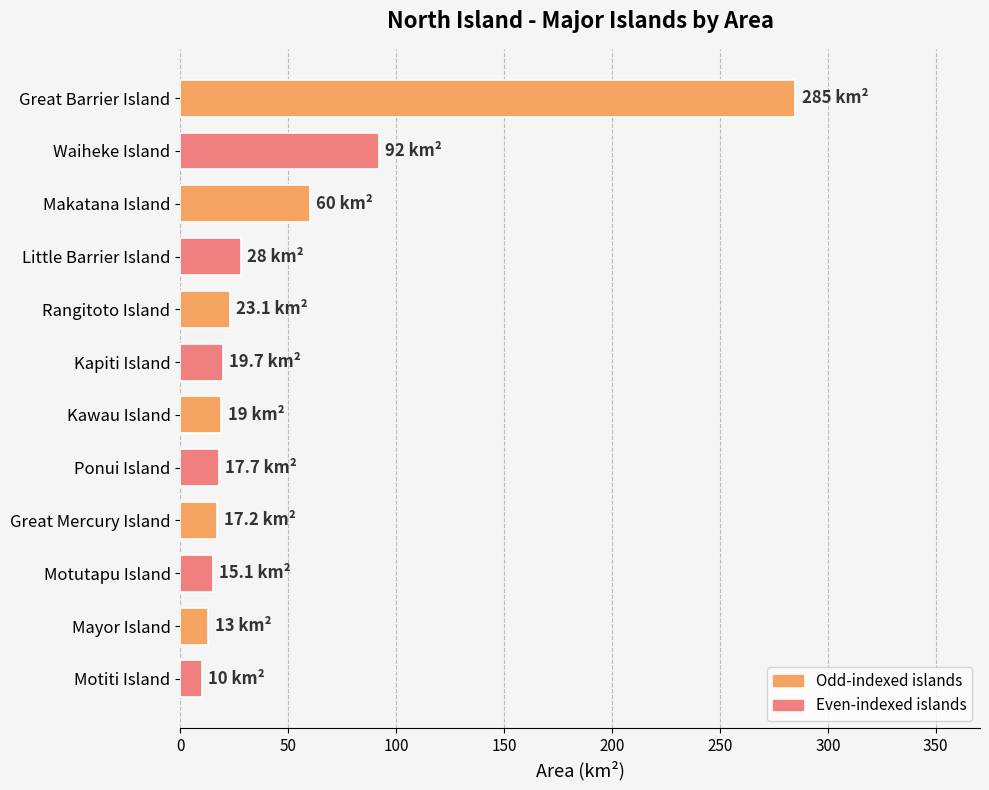

What is the label of the 9th bar from the bottom?

Little Barrier Island